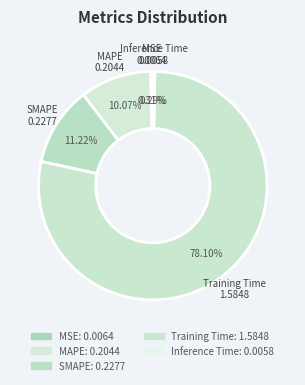

Does SMAPE account for over 50% of the chart?

No